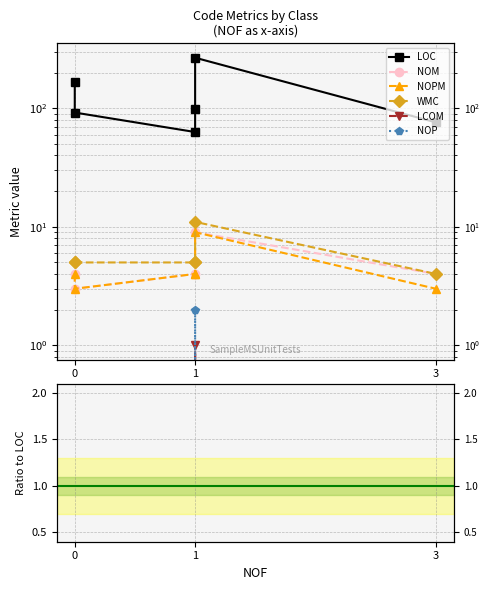

Between 4 and 3, which is larger?

4